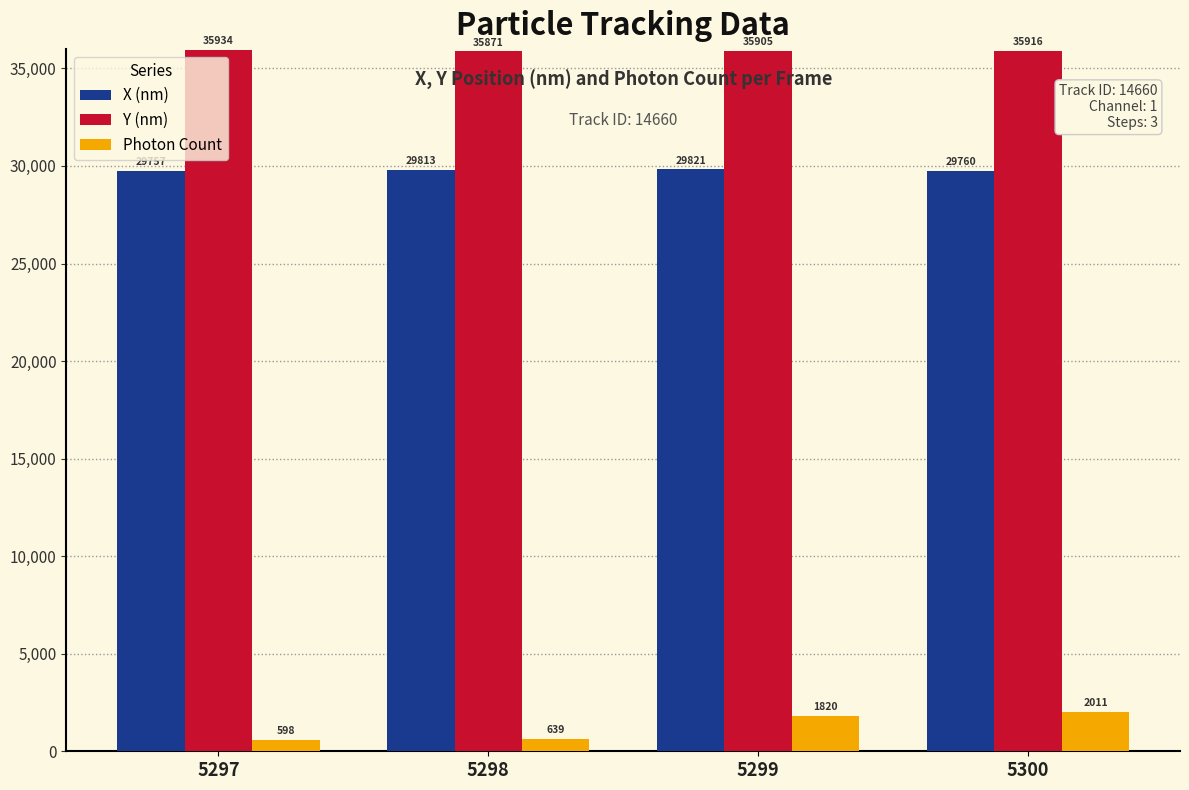

List the series in order of their overall mean, highest first.

Y (nm), X (nm), Photon Count